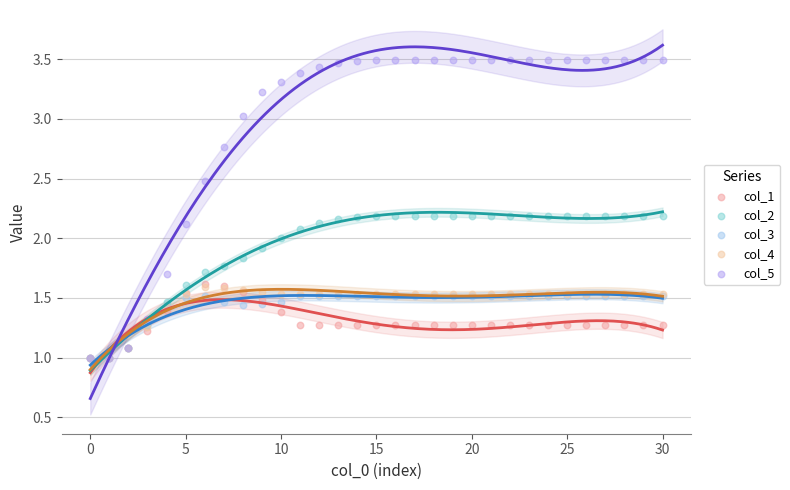

Which series has the largest Y range (max minus min)?

col_5